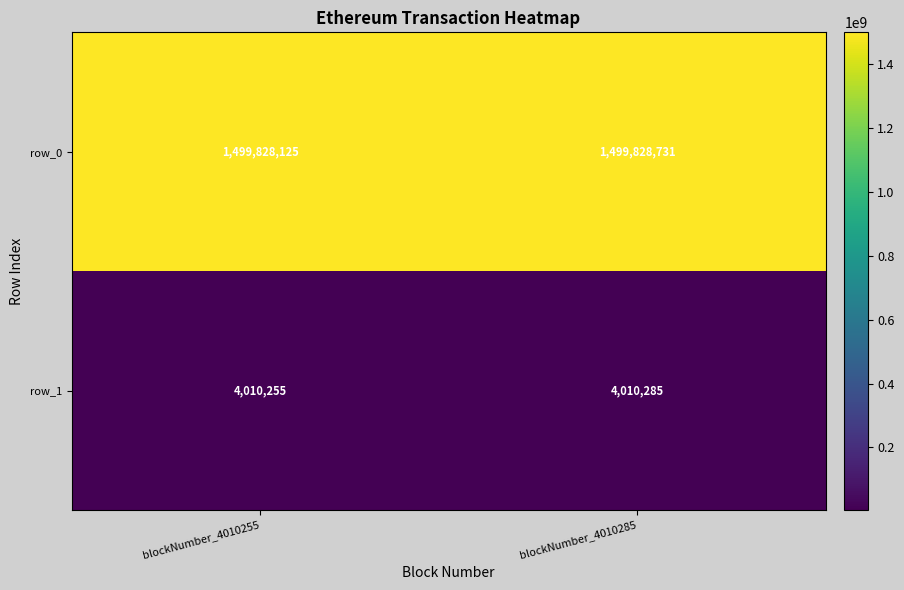

Is the value of row_0 at blockNumber_4010255 greater than the value of row_1 at blockNumber_4010255?

Yes